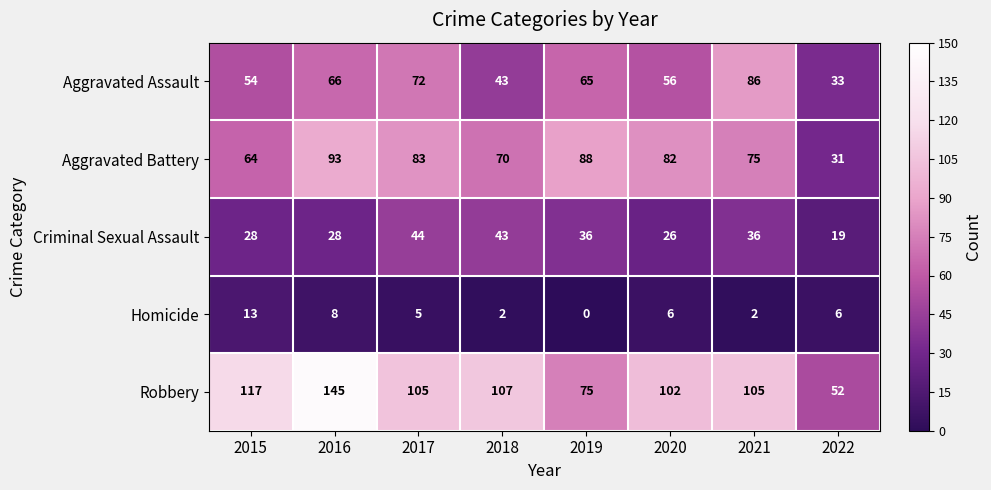

Between 2015 and 2018, which series saw the biggest shift?

Criminal Sexual Assault